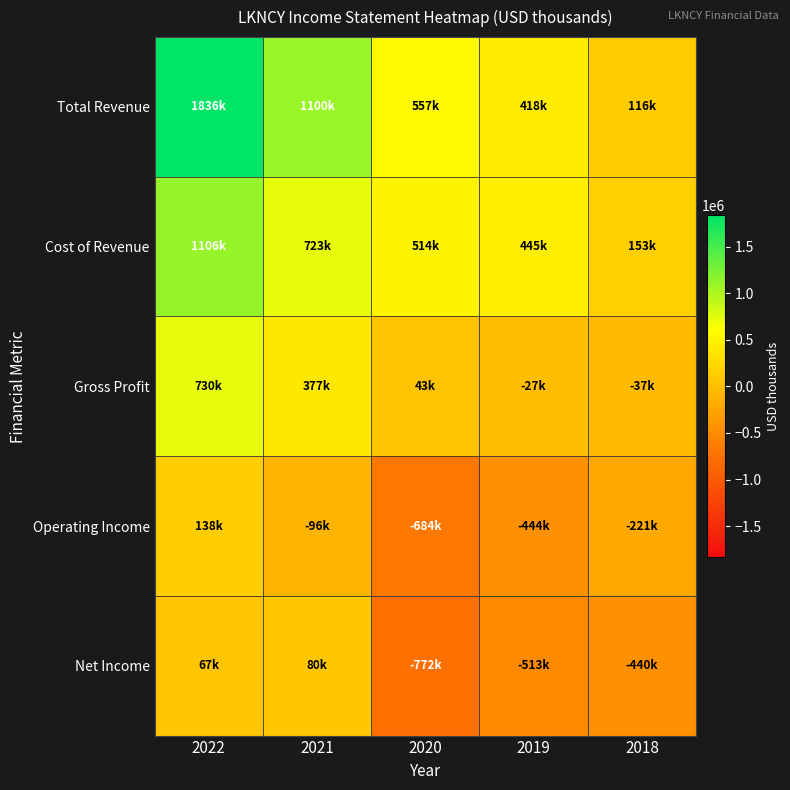

Rank the series by their maximum value, from lowest to highest.

Net Income, Operating Income, Gross Profit, Cost of Revenue, Total Revenue